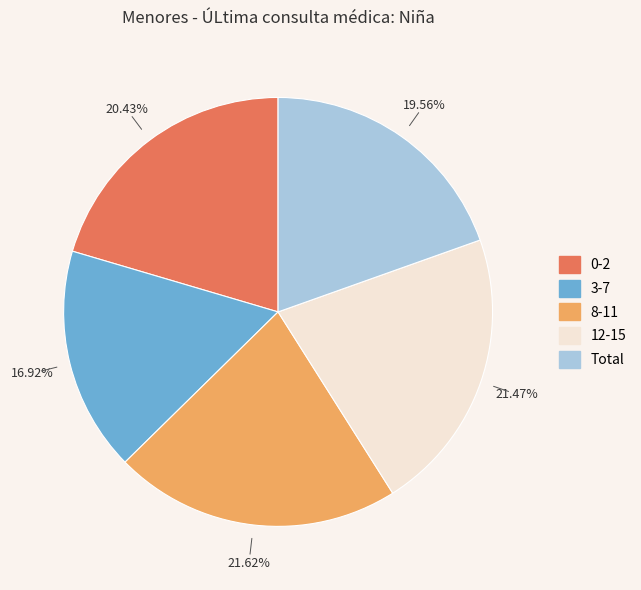

Is there any slice that represents more than half of the pie?

No